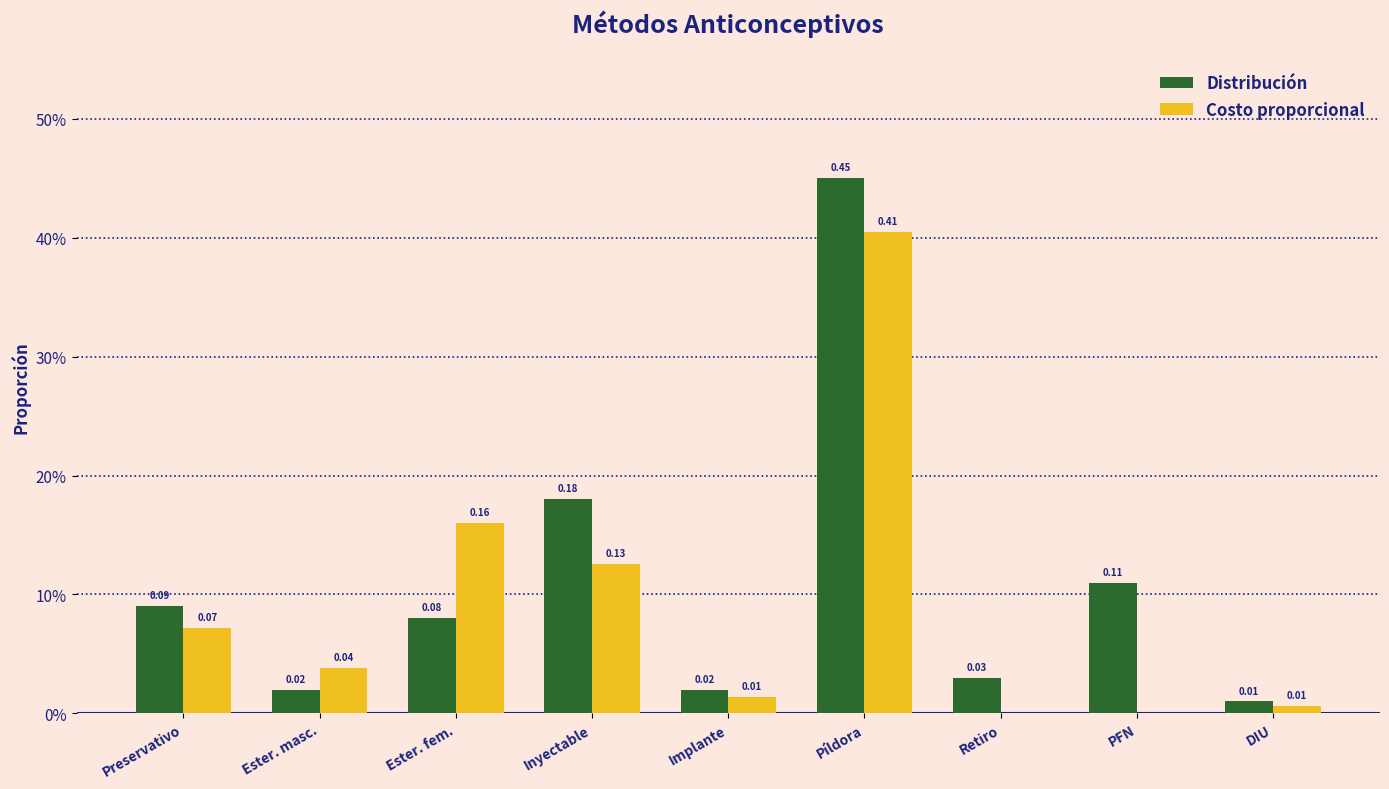

What is the highest value of the Costo proporcional series?

0.4